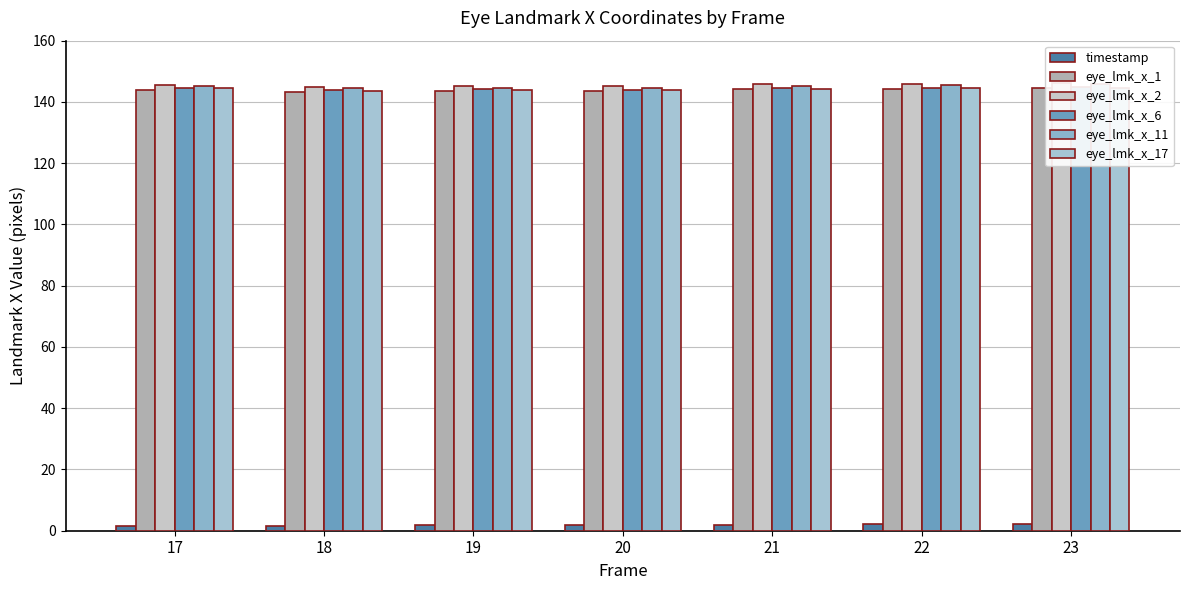

What are all the series names shown in the legend?

timestamp, eye_lmk_x_1, eye_lmk_x_2, eye_lmk_x_6, eye_lmk_x_11, eye_lmk_x_17